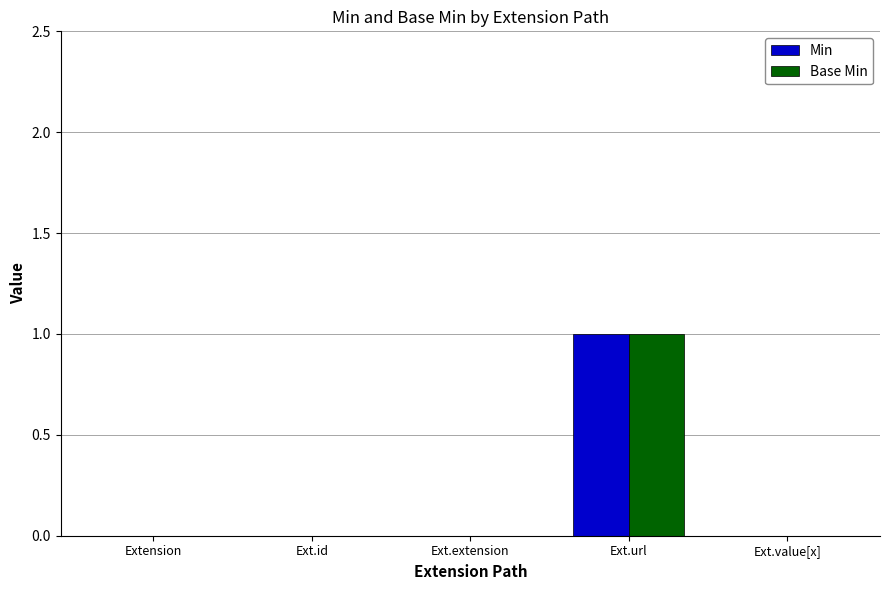

At which category is the sum across all series the highest?

Ext.url